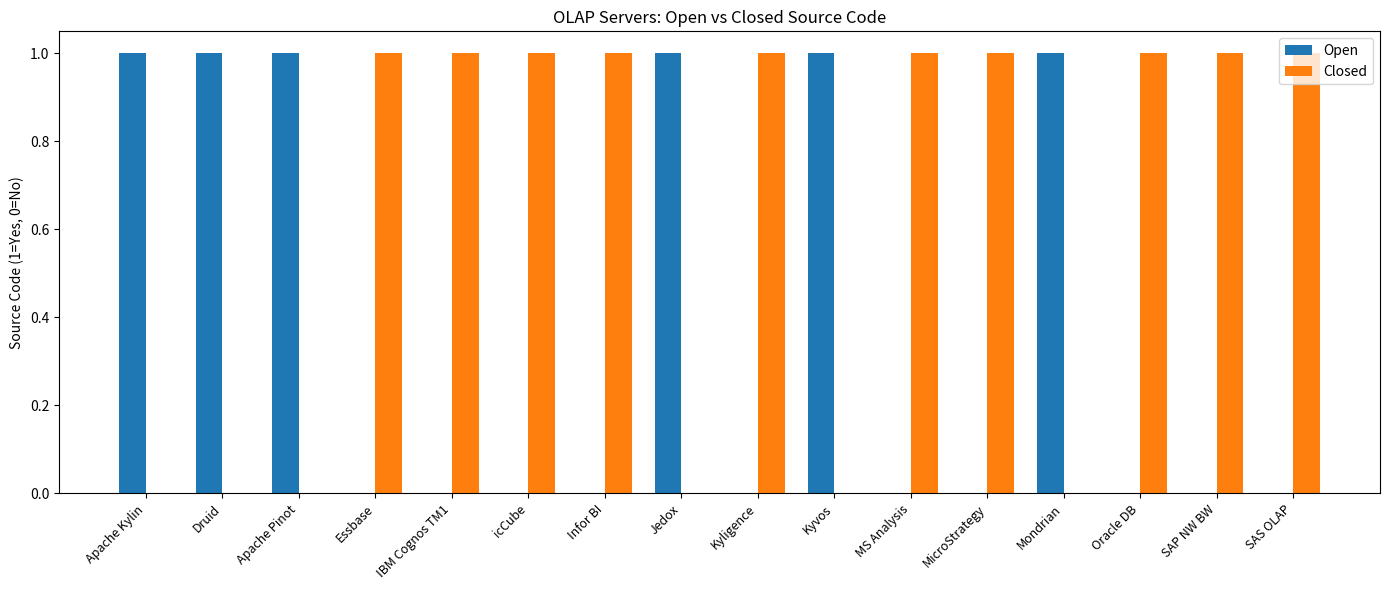

Is it true that Open equals -1 at Oracle DB?

False